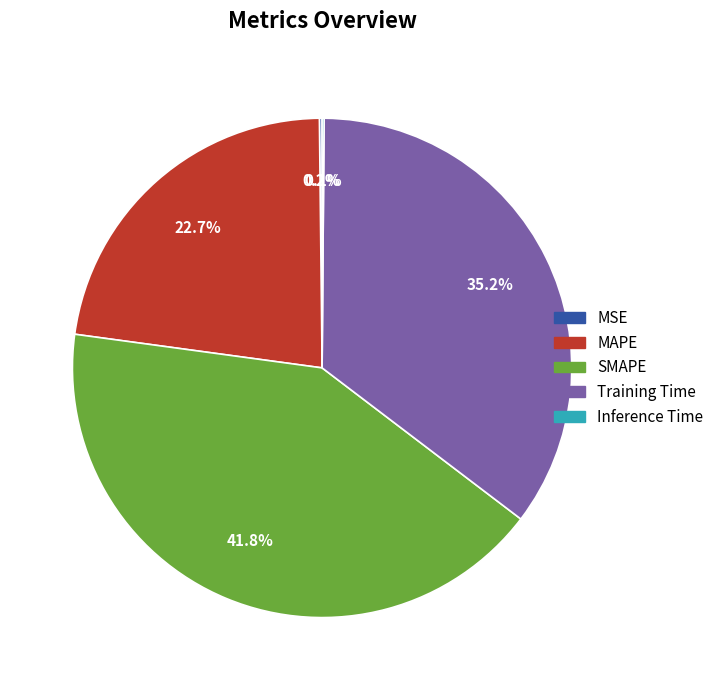

Is there a majority slice in this chart?

No